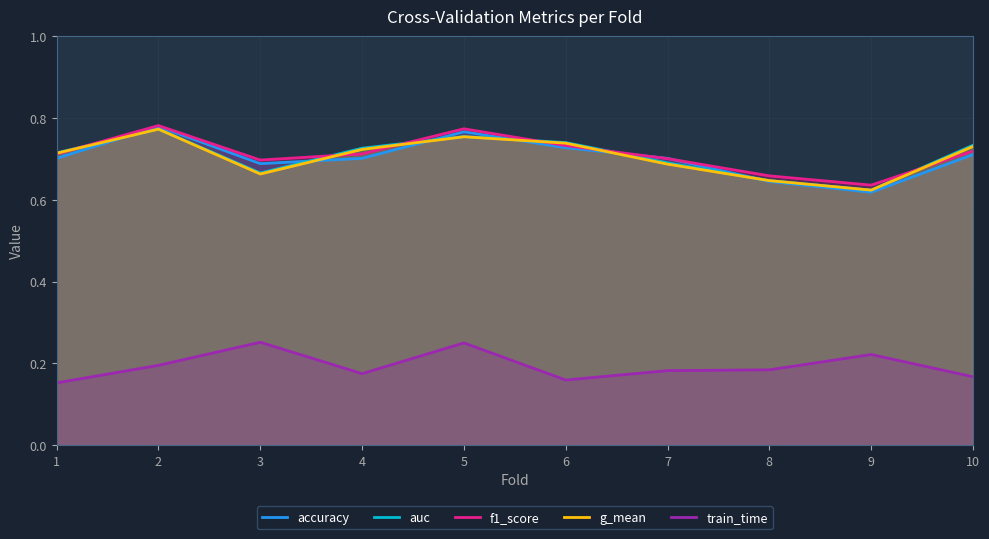

True or false: accuracy has more than 0 points higher than both neighbors.

True